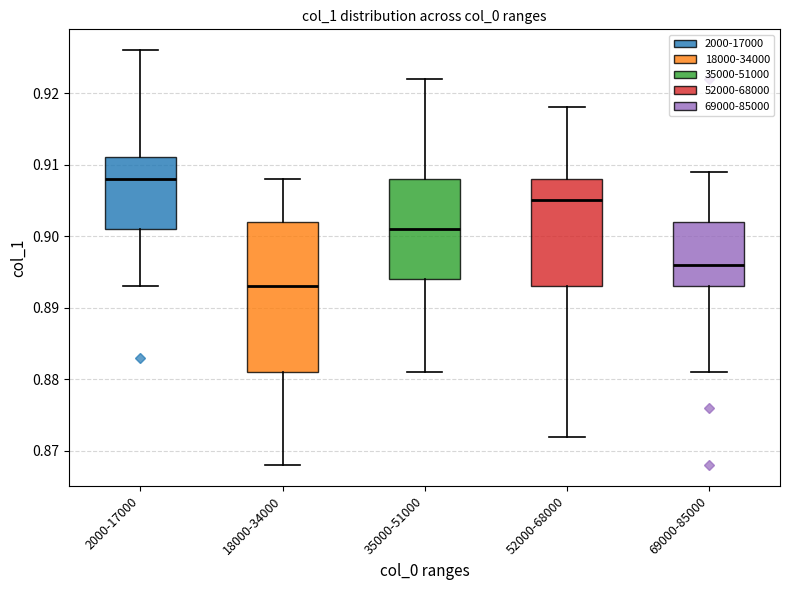

Which box is the tallest, from its lower edge to its upper edge?

18000-34000